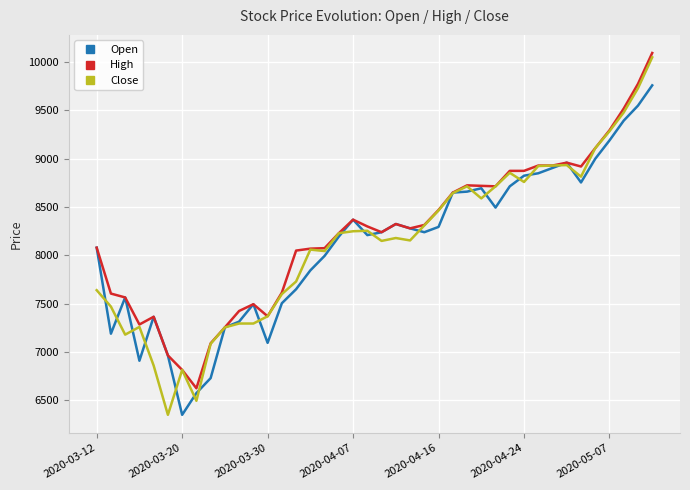

Which series has the largest range (max minus min)?

Close